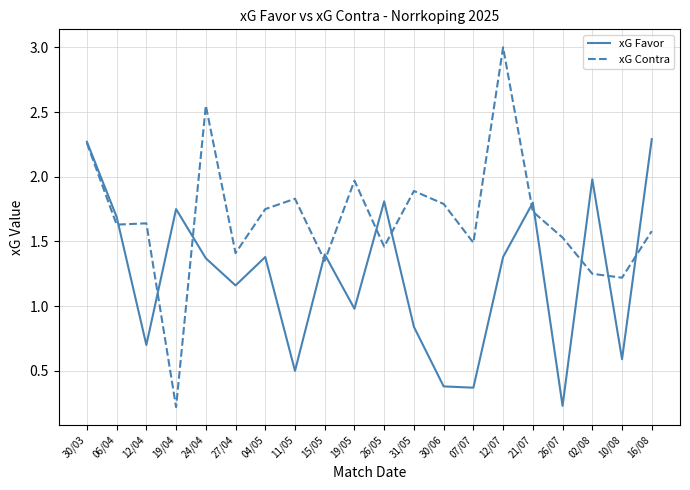

Does the chart display data point markers on the line(s)?

No